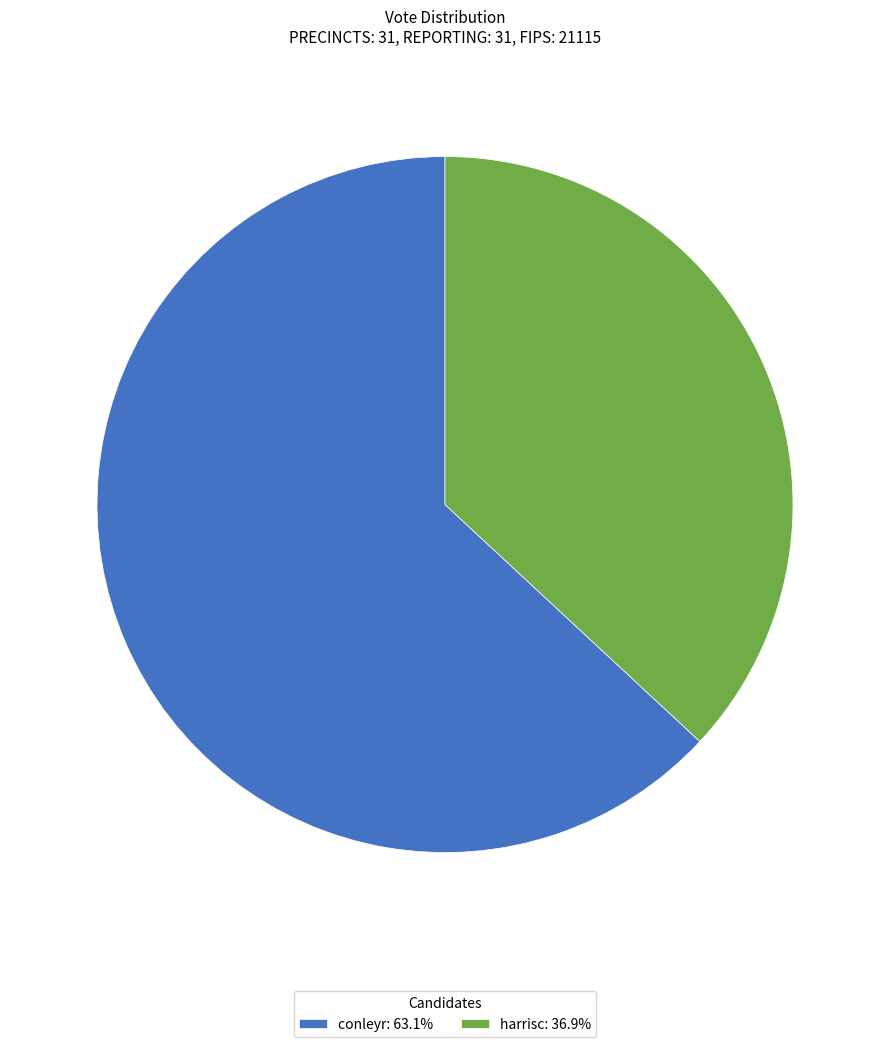

Approximately how many times larger is the value at harrisc: 36.9% compared to conleyr: 63.1%?

0.6